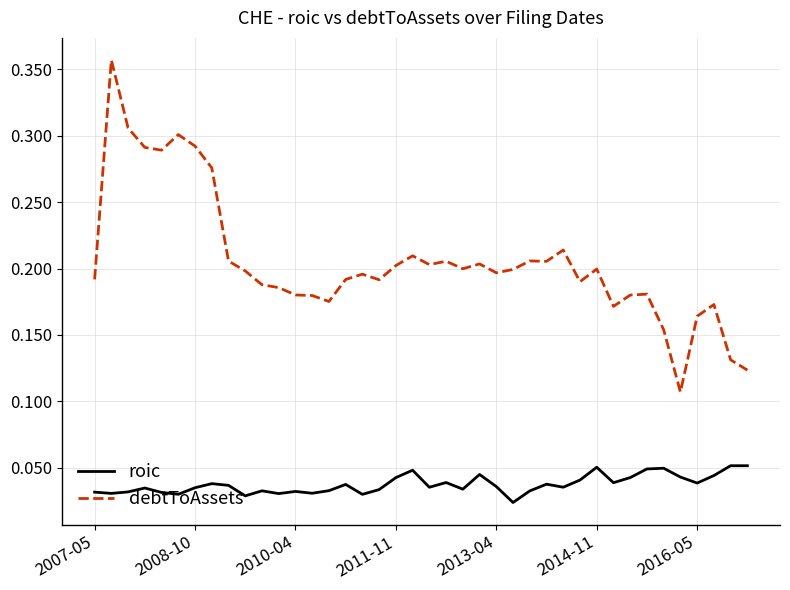

Which series has the largest range (max minus min)?

debtToAssets